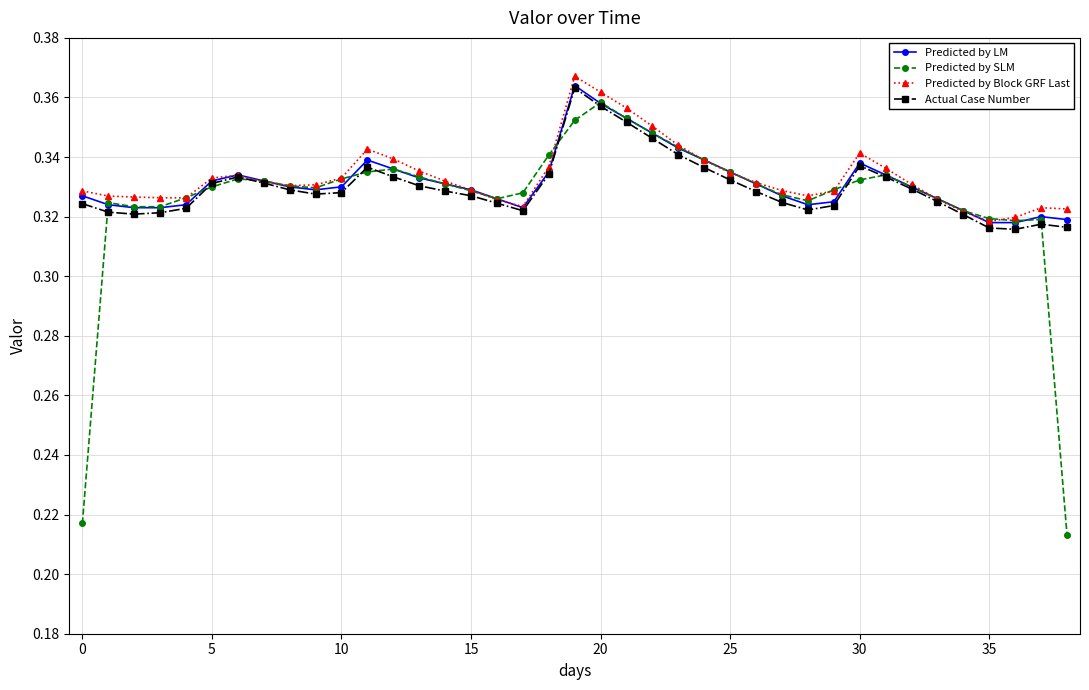

True or false: Actual Case Number has more than 2 points higher than both neighbors.

True